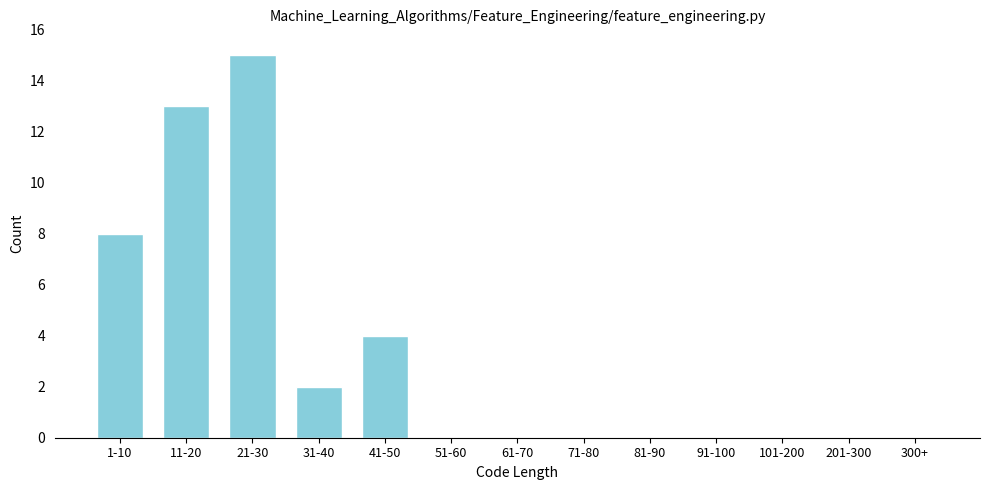

Reading right to left, list all the values displayed in this chart.

300+=0	201-300=0	101-200=0	91-100=0	81-90=0	71-80=0	61-70=0	51-60=0	41-50=4	31-40=2	21-30=15	11-20=13	1-10=8